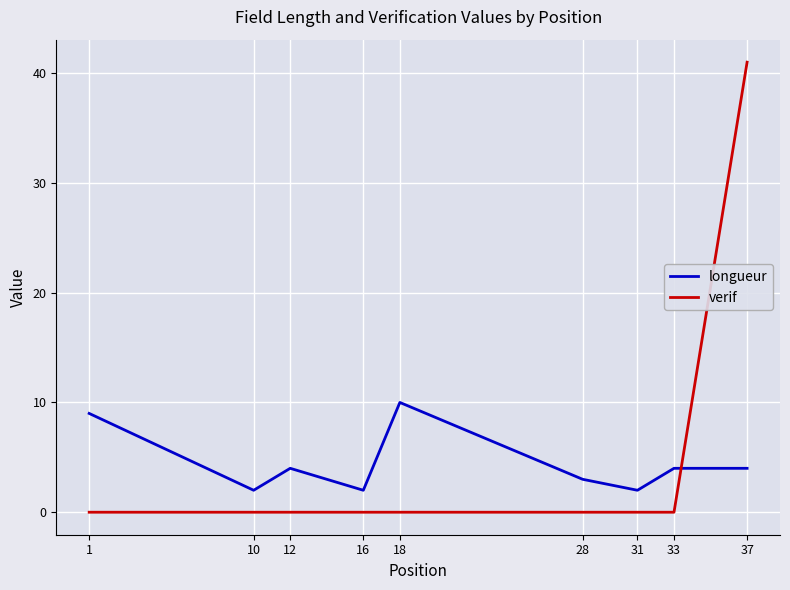

What is the spread (max minus min) of values at 31?

2